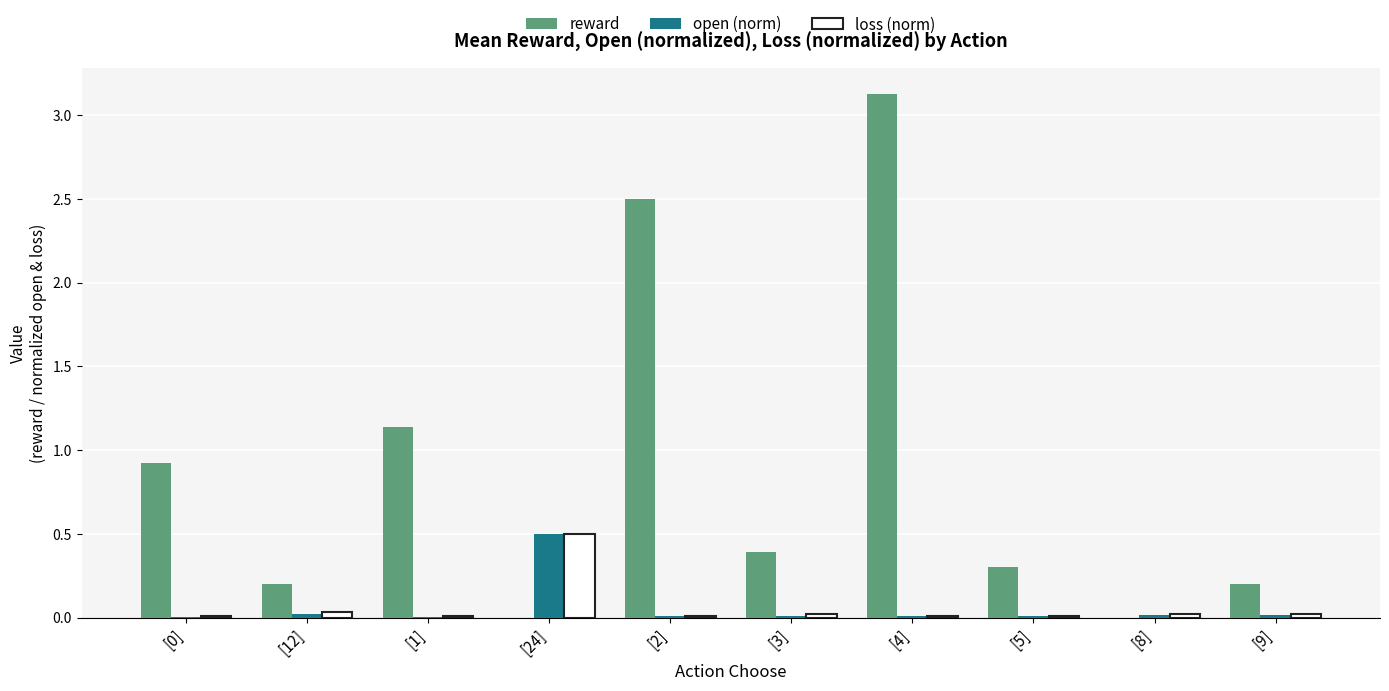

What is the spread (max minus min) of values at [5]?

0.3